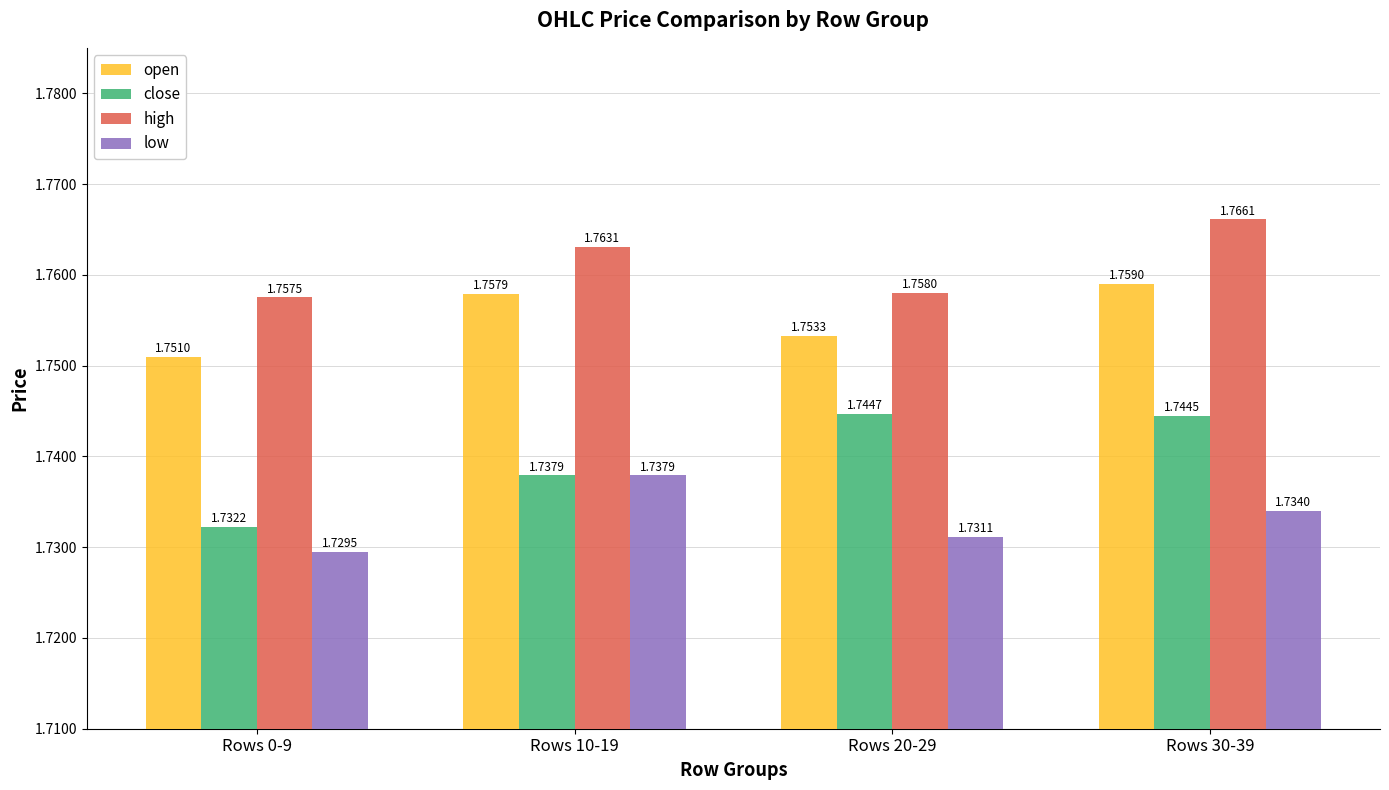

What is the sum of the high values at Rows 30-39 and Rows 10-19?

3.5